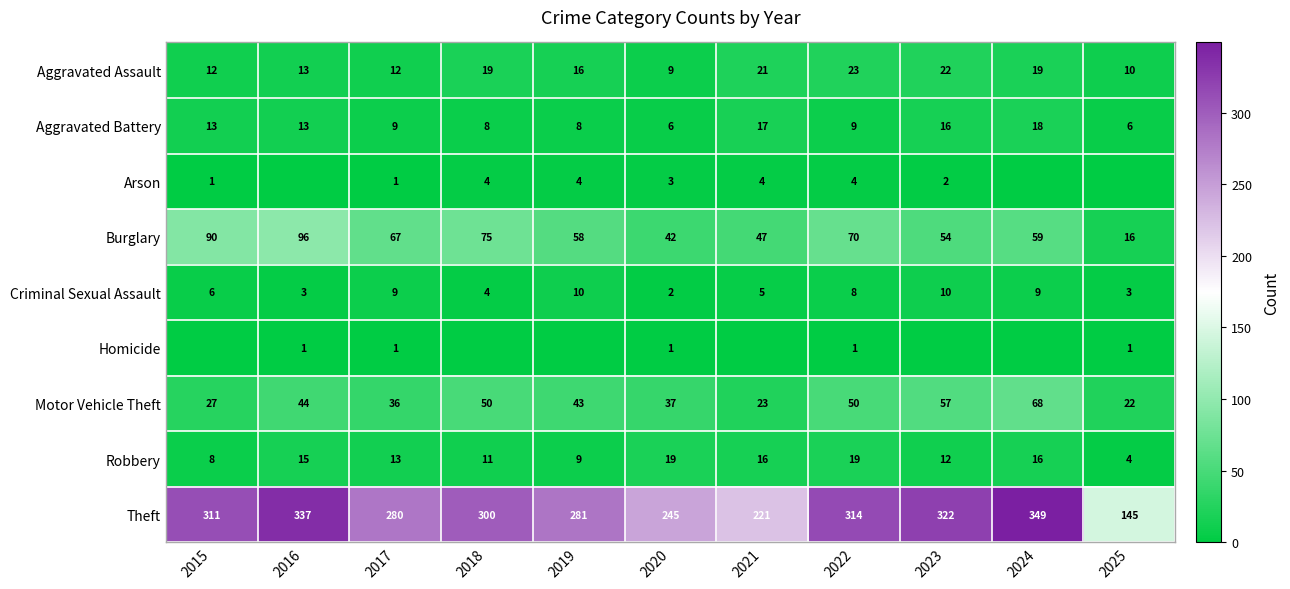

What is the average value of the Robbery series?

13